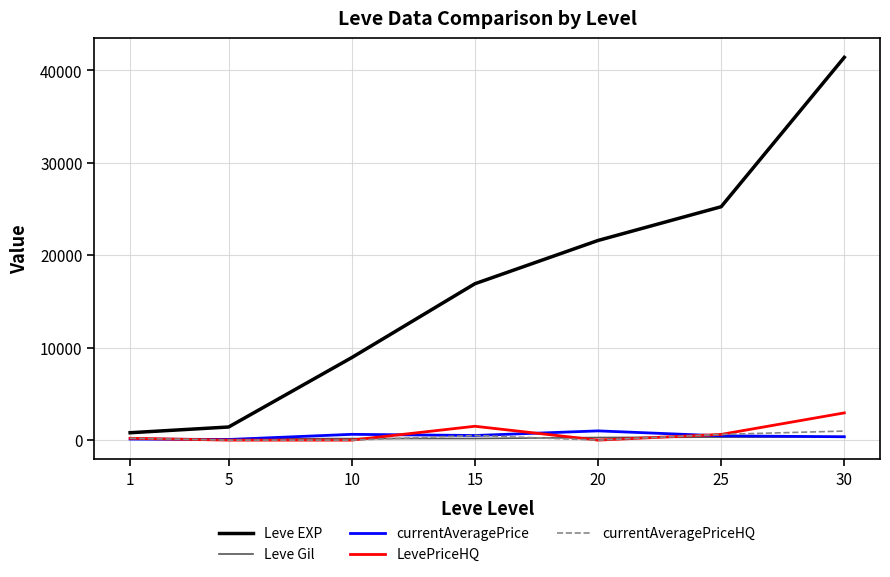

Which series has the largest total across all categories?

Leve EXP